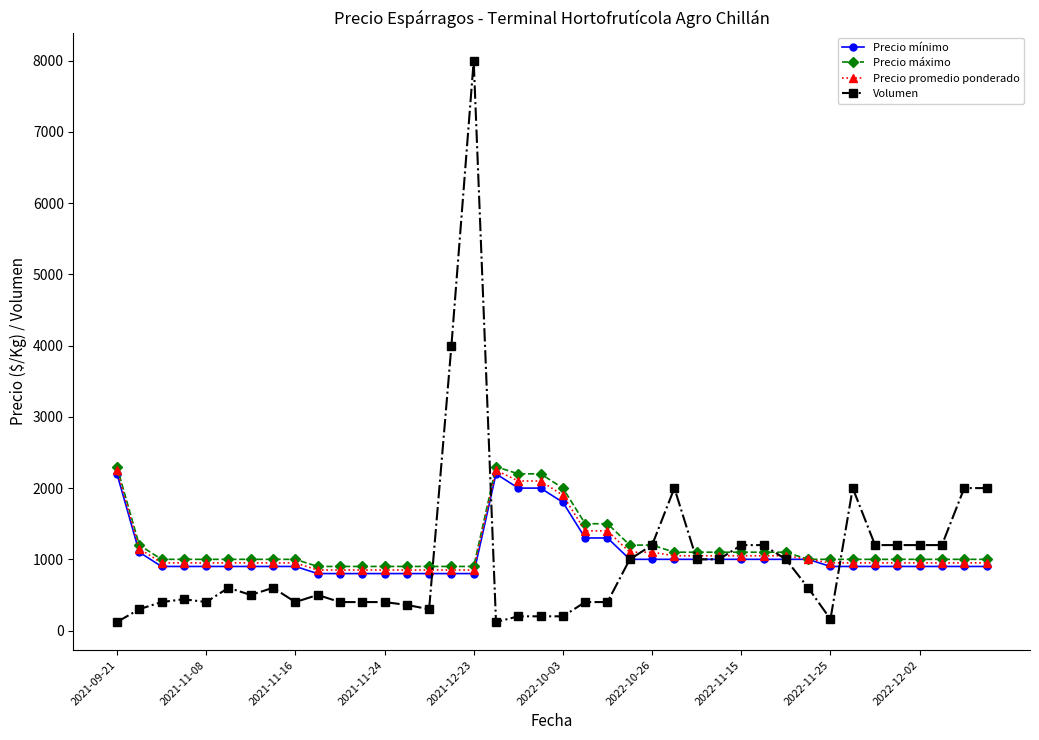

What is the value of the Precio mínimo point at the 5th from the left?

900